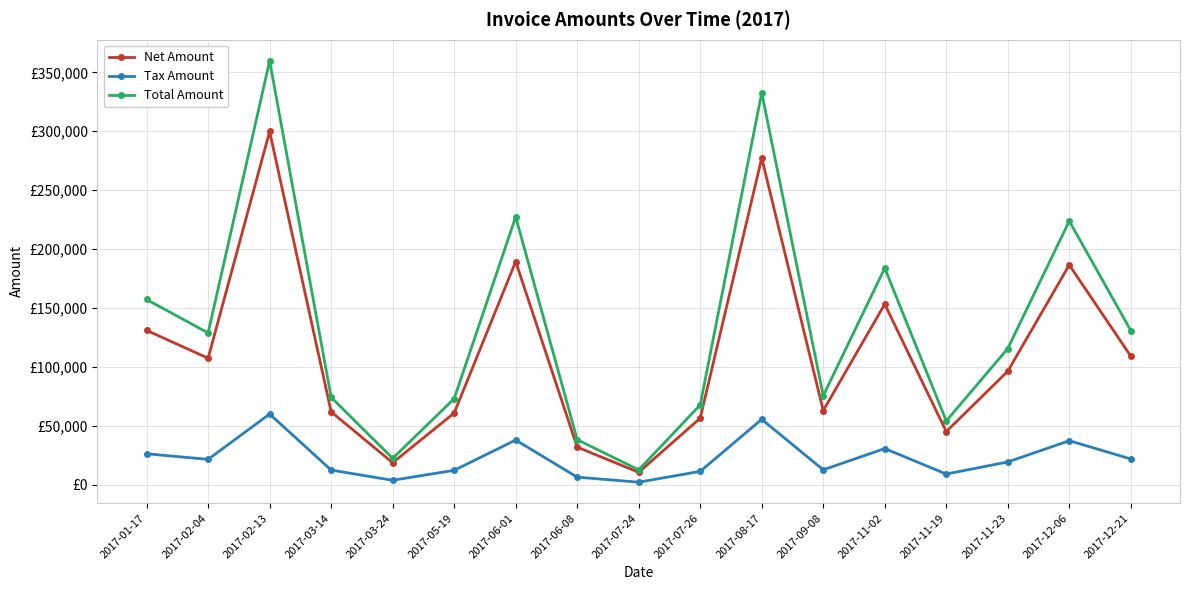

Where does the Net Amount series first go above 96295?

2017-01-17